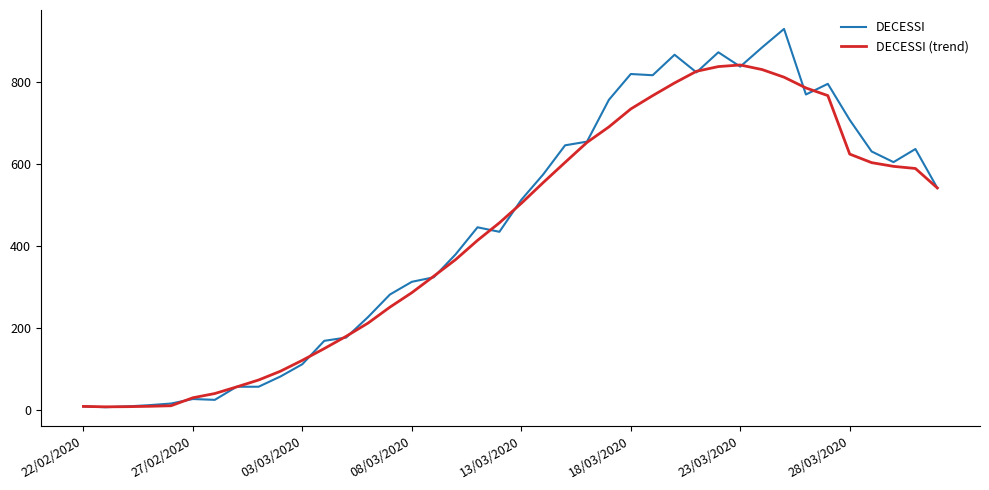

Which series has the largest total across all categories?

DECESSI